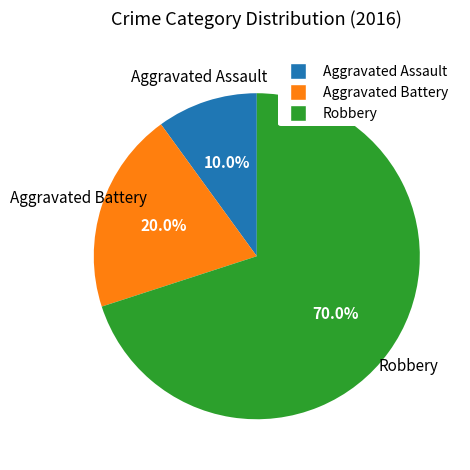

Does Aggravated Battery account for over 50% of the chart?

No